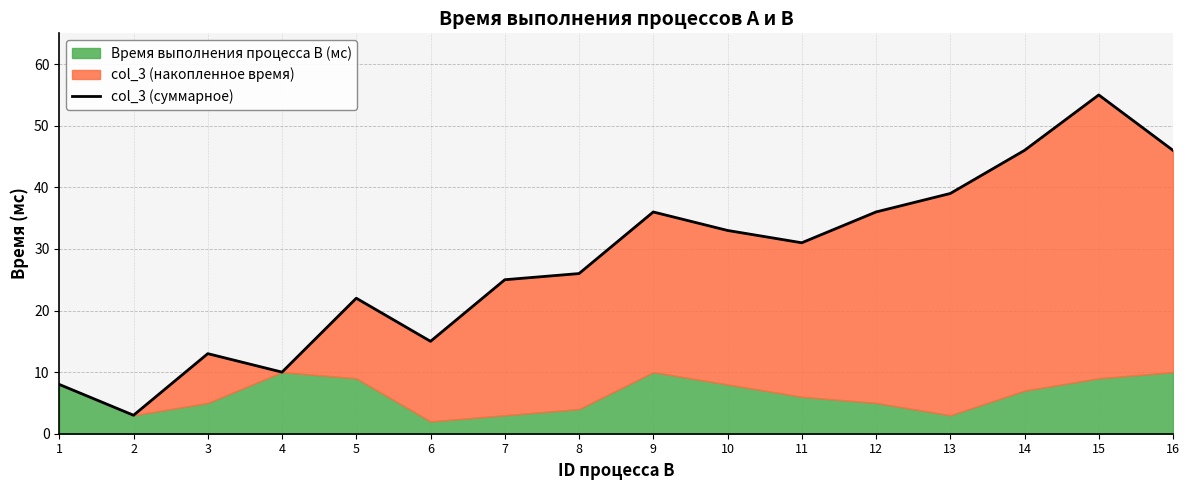

Approximately how many times larger is the value at 9 compared to 1?

4.5